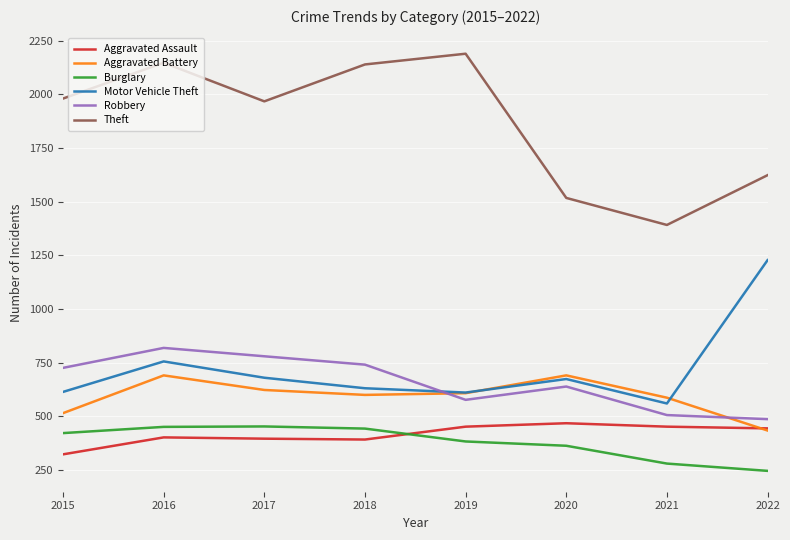

What is the difference between the highest and lowest values at 2015?

1658